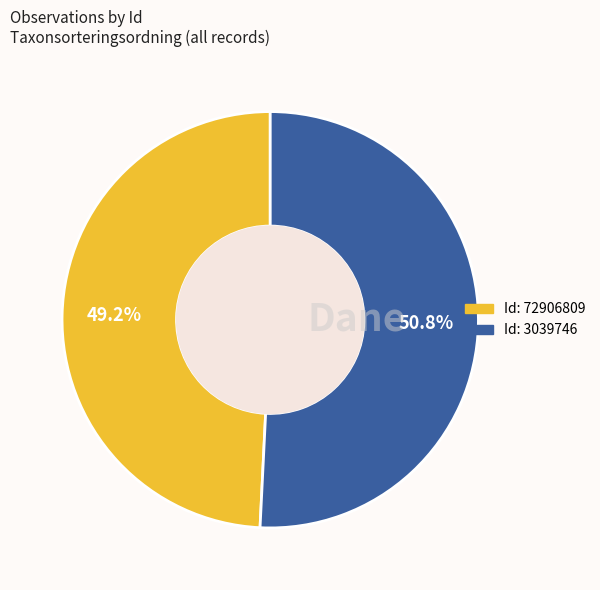

Is there a majority slice in this chart?

Yes